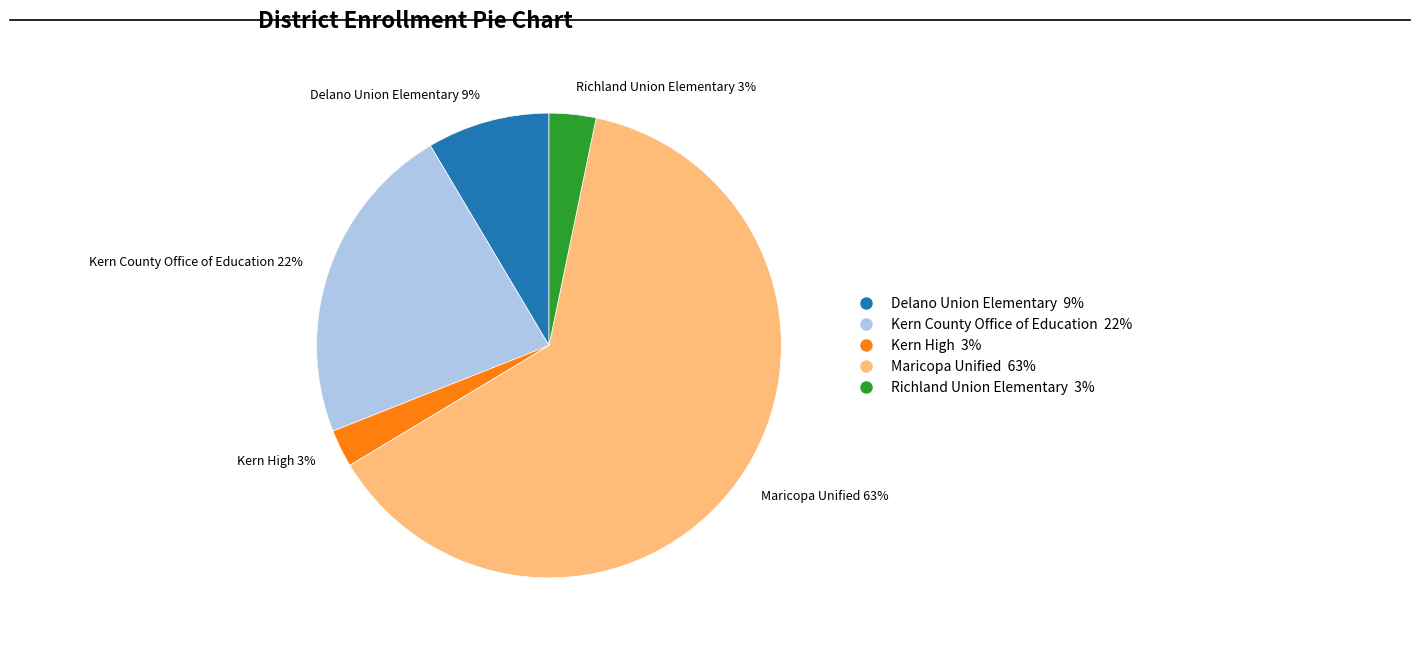

To the nearest percent, what is the difference between the Maricopa Unified 63% and Kern County Office of Education 22% slice percentages?

41%